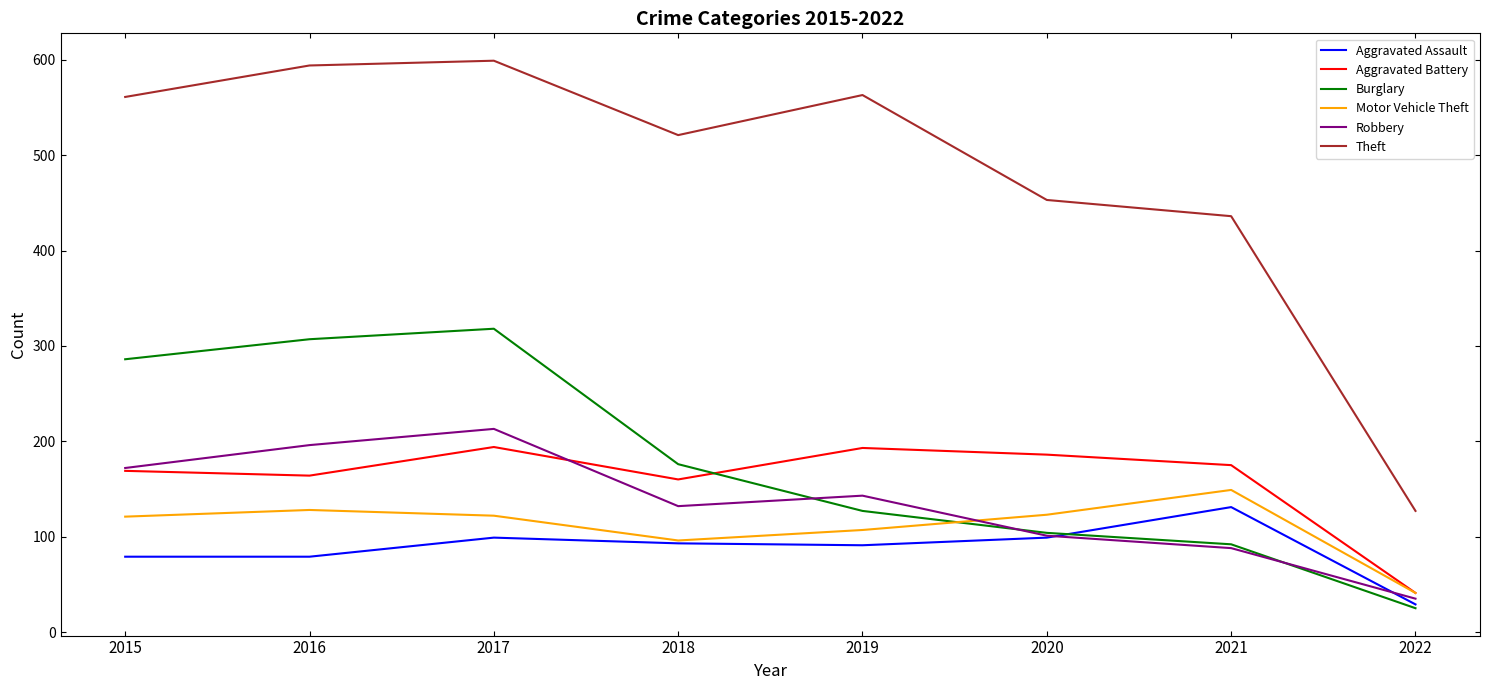

Which series changed the most between 2016 and 2021?

Burglary